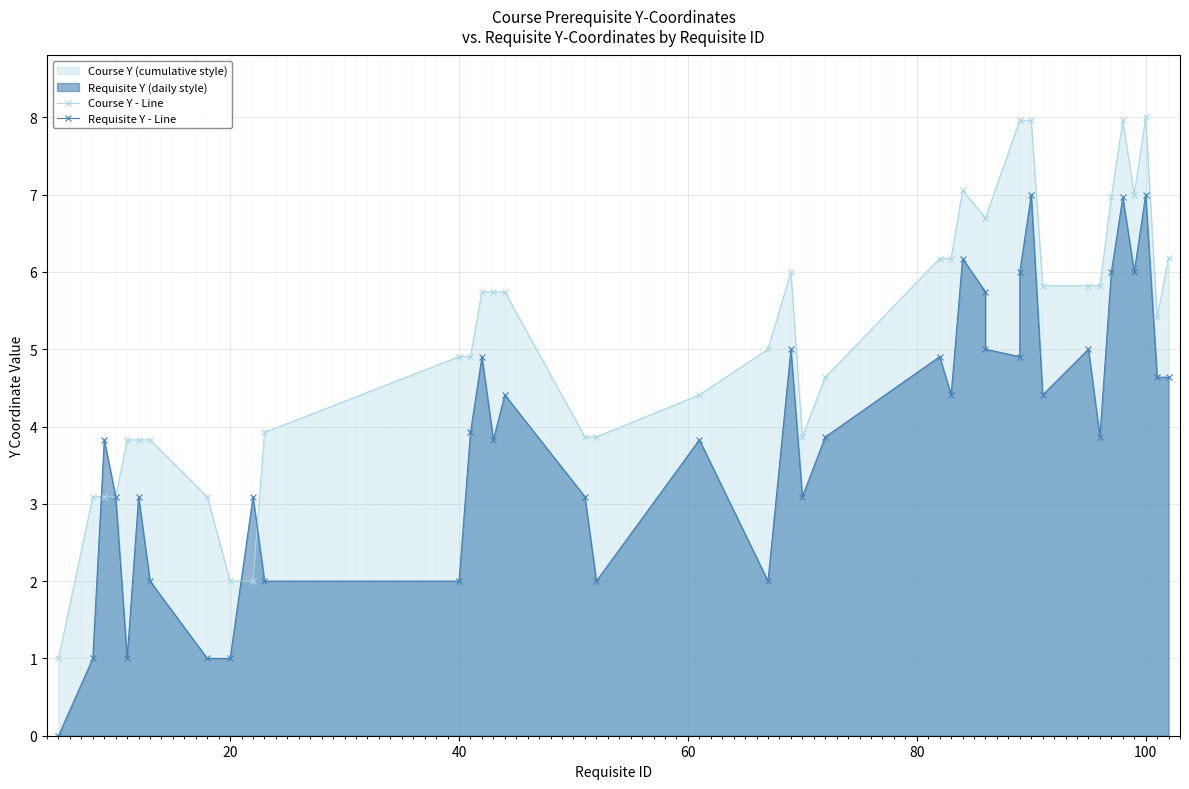

How many intersections are there between Requisite Y - Line and Course Y - Line?

4